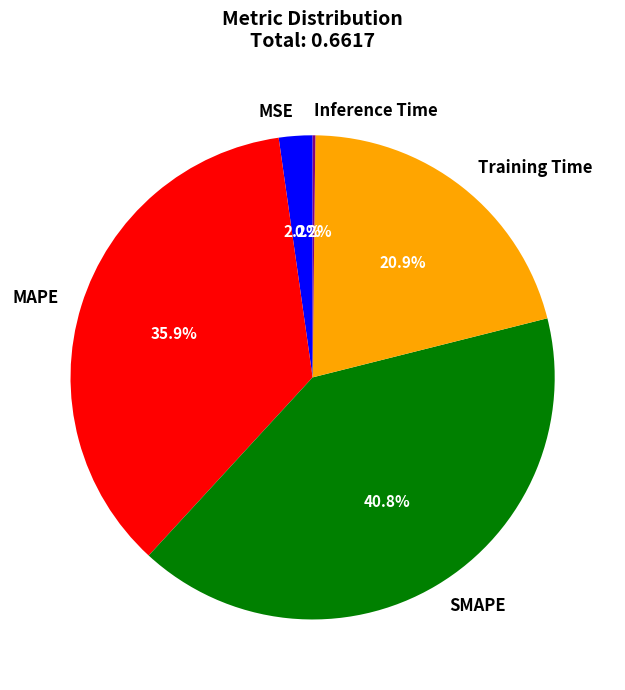

Combined, do MSE and SMAPE account for over 50%?

No